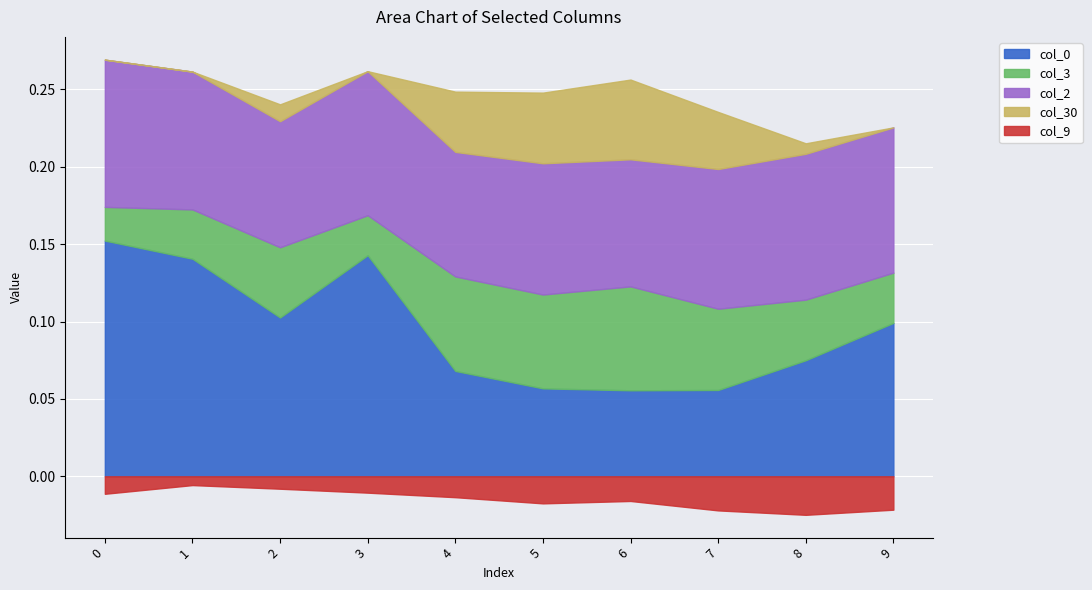

Where is the first local minimum for col_2?

2